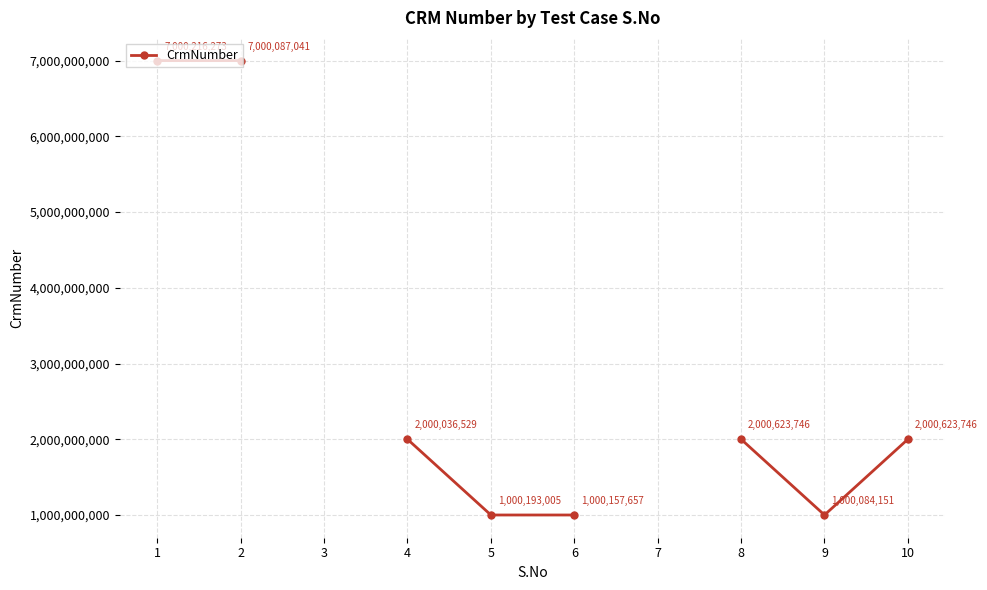

What is the value of the 2nd point from the left?

7000087041.0